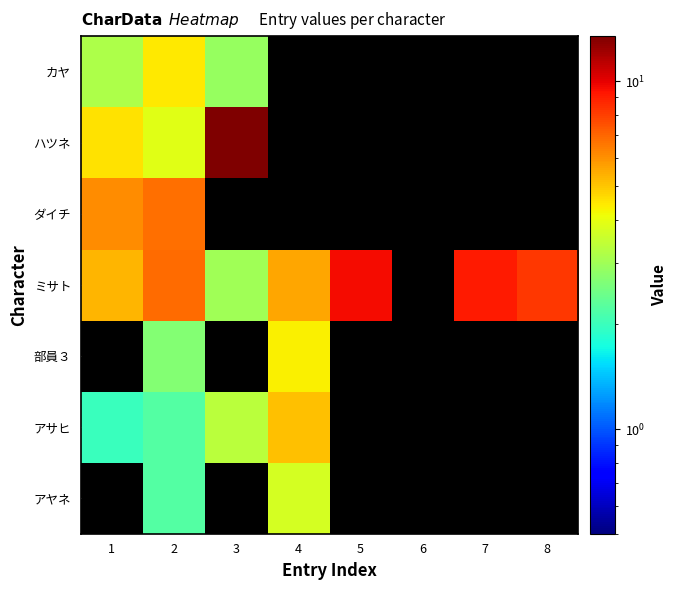

The ダイチ series shows 8.8 at 1. True or false?

False